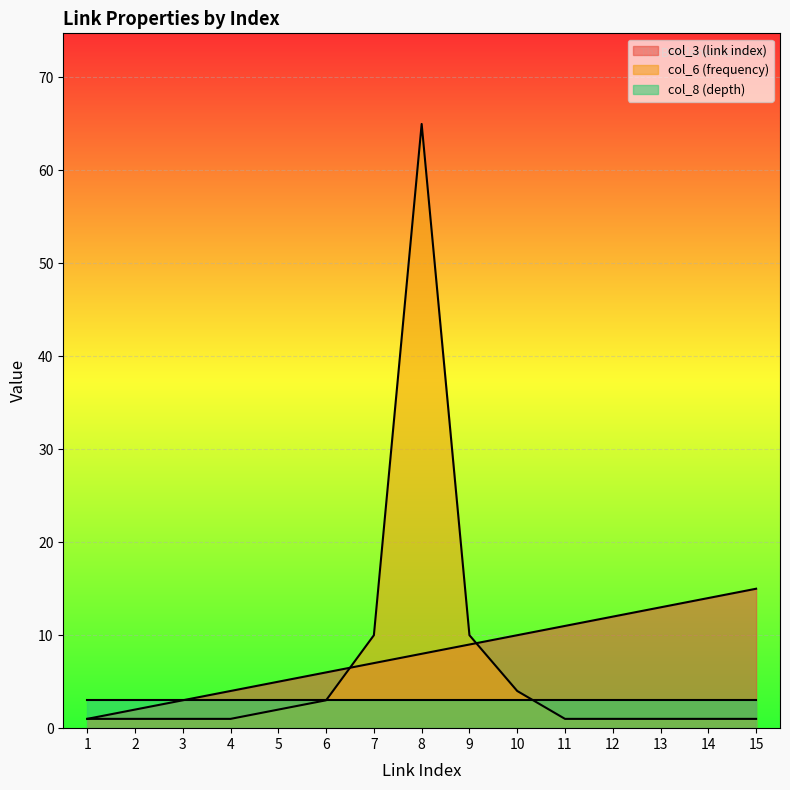

Which series ends up on top after the final intersection of col_3 (link index) and col_6 (frequency)?

col_3 (link index)